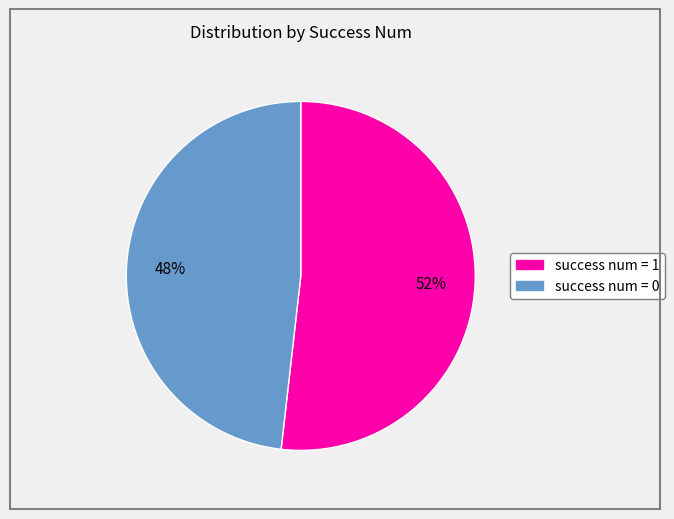

The success num = 1 slice represents 41% of the pie. True or false?

False